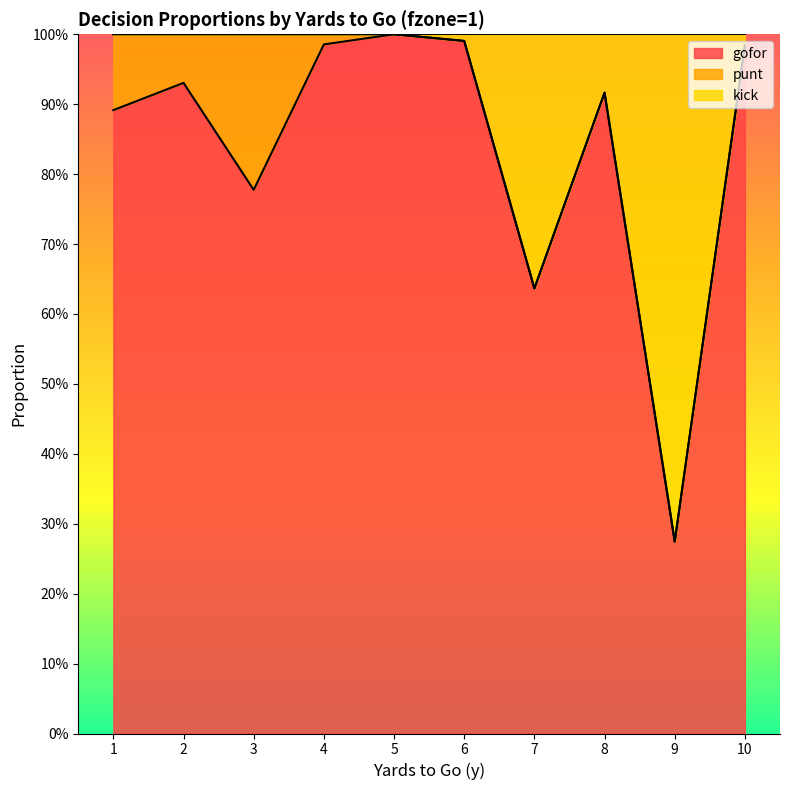

The gofor series shows 0.3 at 9. True or false?

True